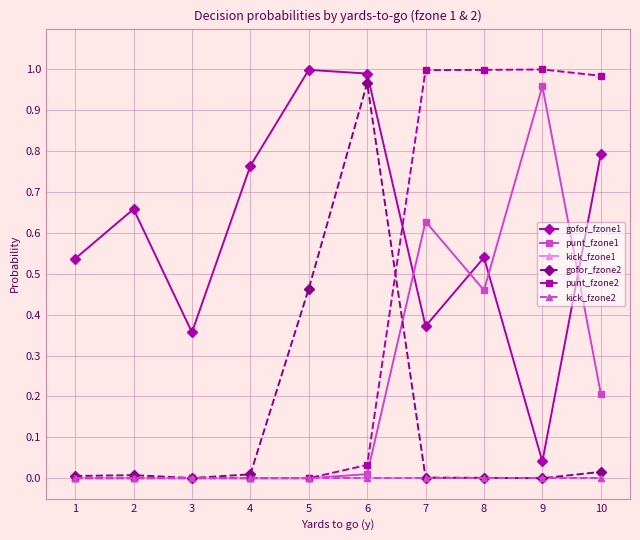

True or false: gofor_fzone1 has more than 0 interior local peaks.

True